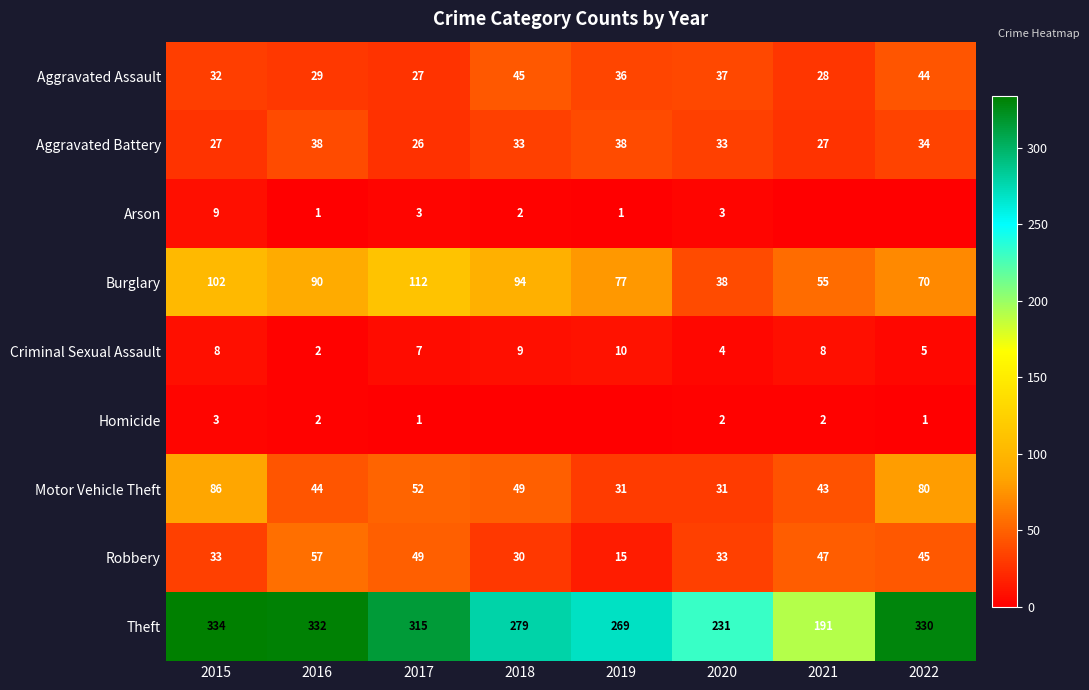

The Burglary series shows 55 at 2021. True or false?

True